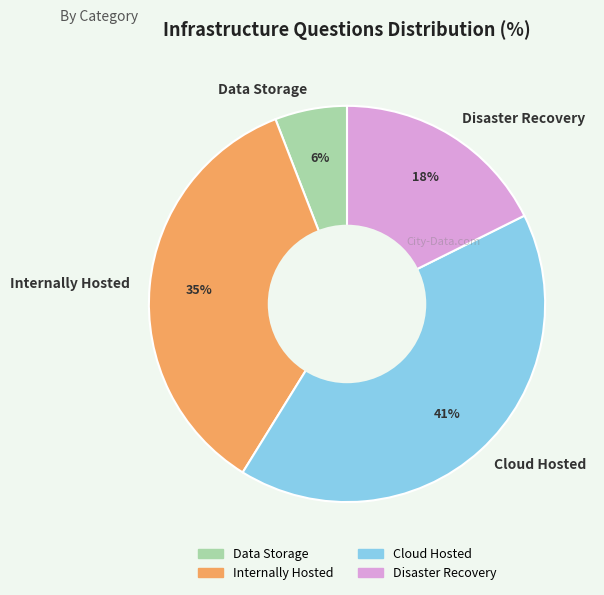

Does Cloud Hosted account for over 50% of the chart?

No